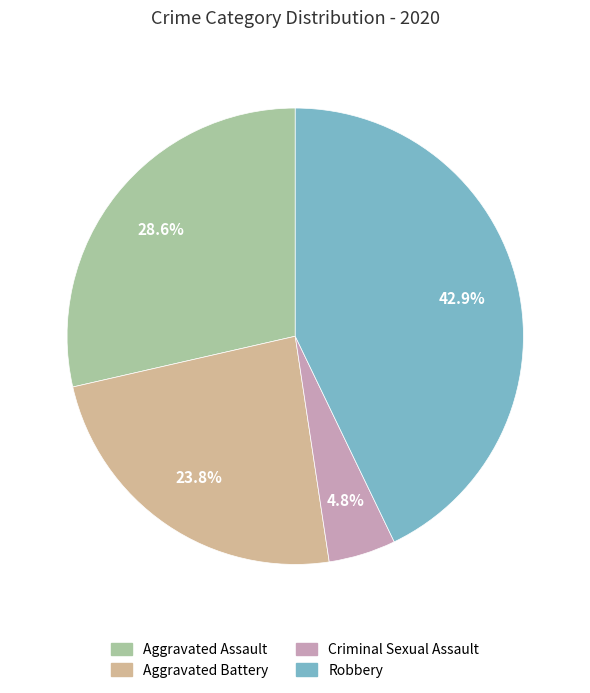

Is there a majority slice in this chart?

No